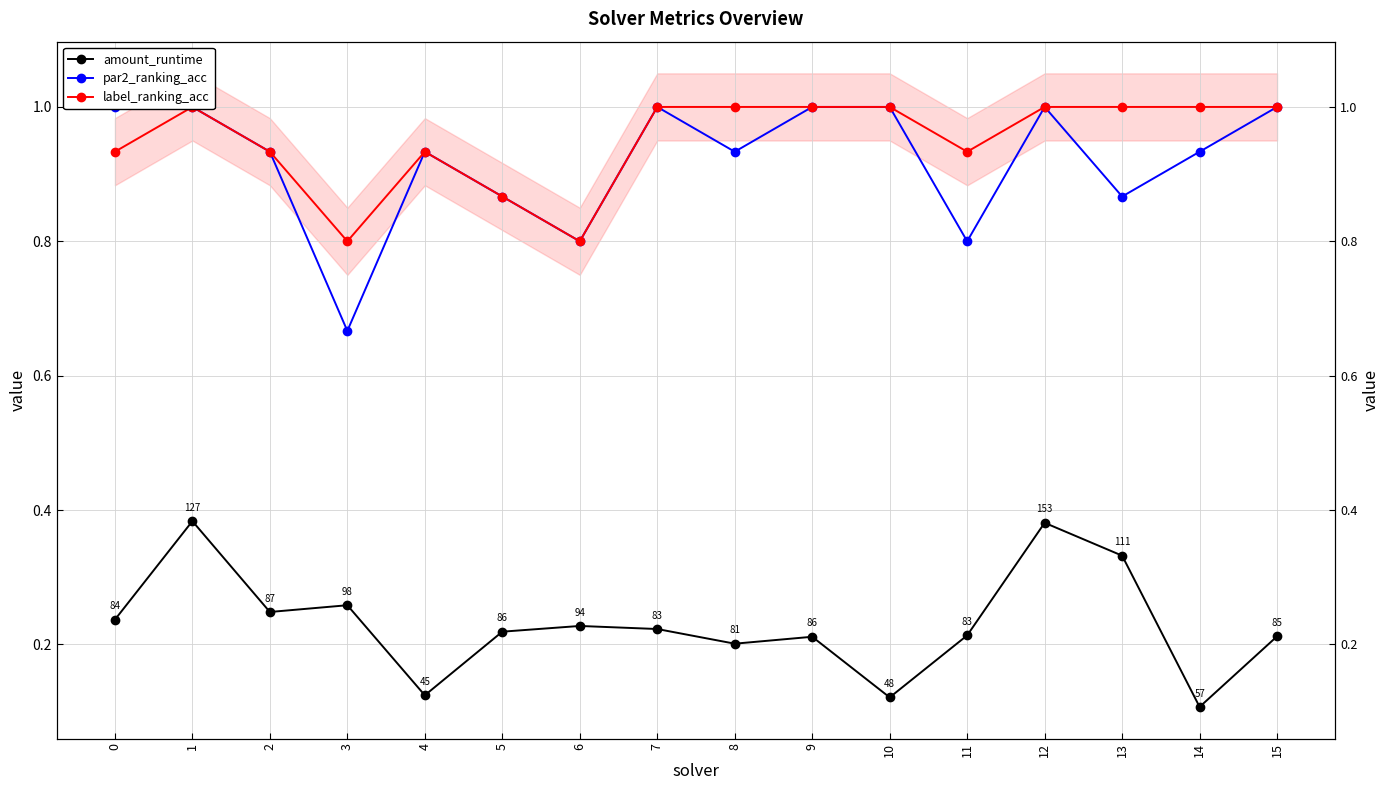

Is it true that label_ranking_acc equals 1.0 at 8?

True